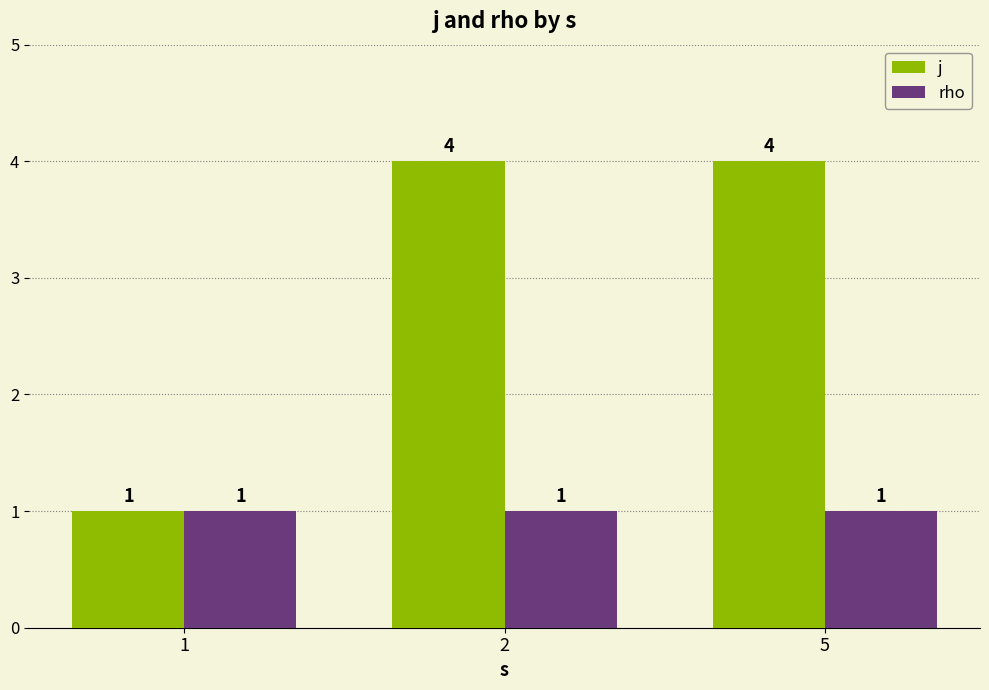

Is the value of j at 2 greater than the value of rho at 1?

Yes